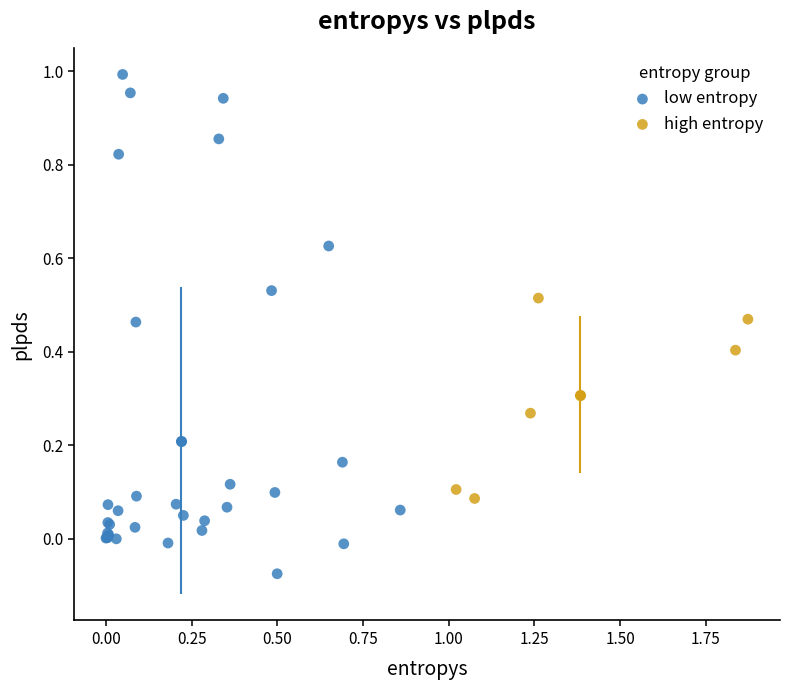

Which series has the widest spread of Y values?

low entropy